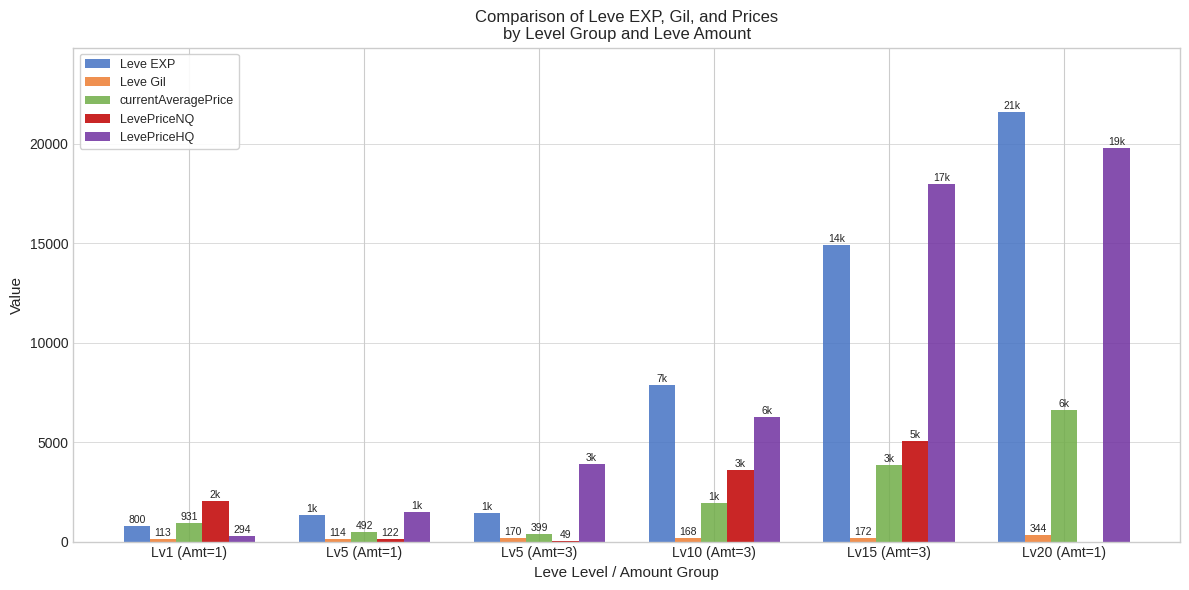

What is the maximum value shown in the chart?

21600.0